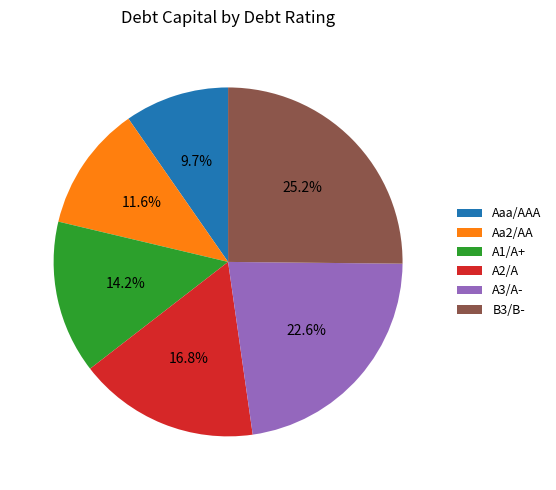

To the nearest percent, what percentage of the pie is B3/B-?

25%